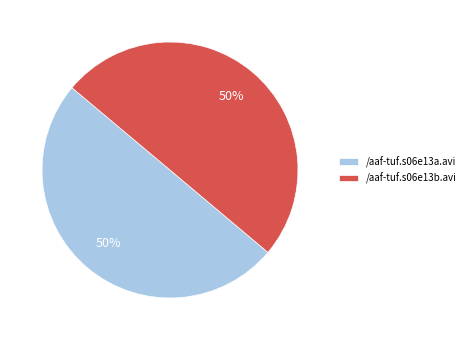

True or false: /aaf-tuf.s06e13a.avi accounts for 44% of the total.

False